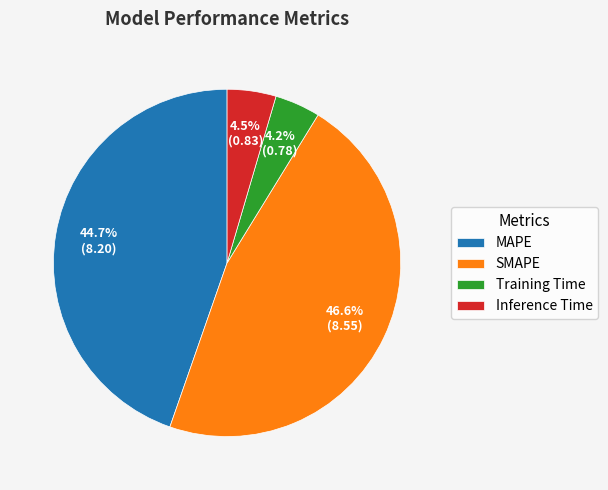

True or false: SMAPE accounts for 41% of the total.

False